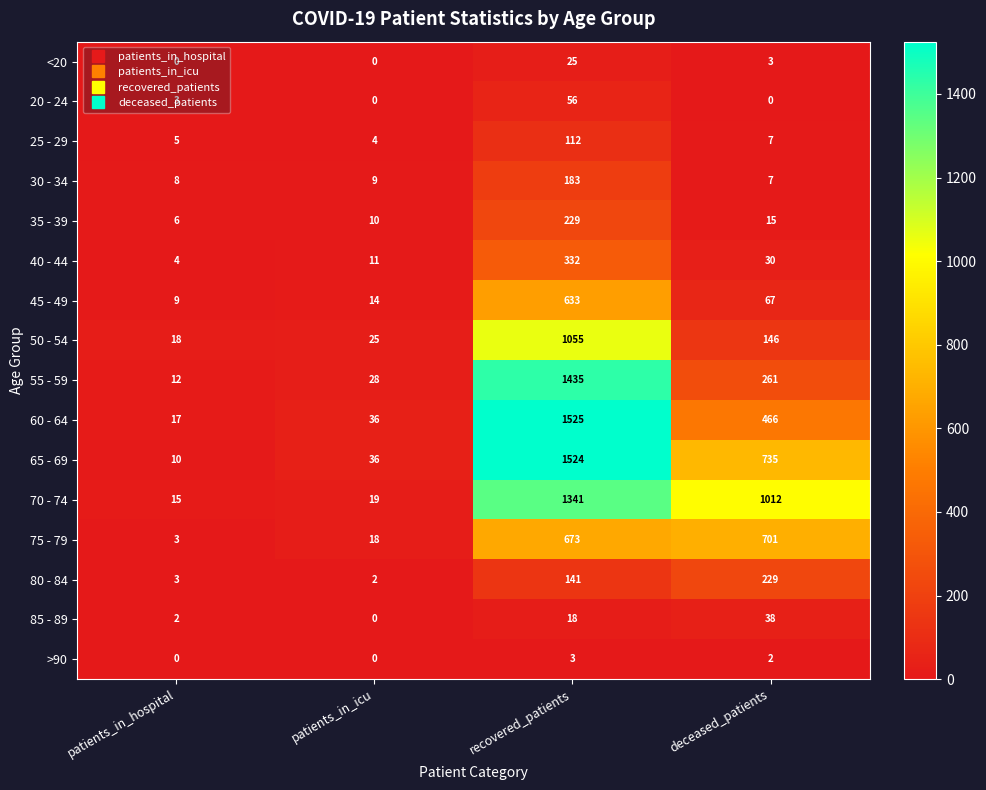

What is the total value across all series at patients_in_icu?

212